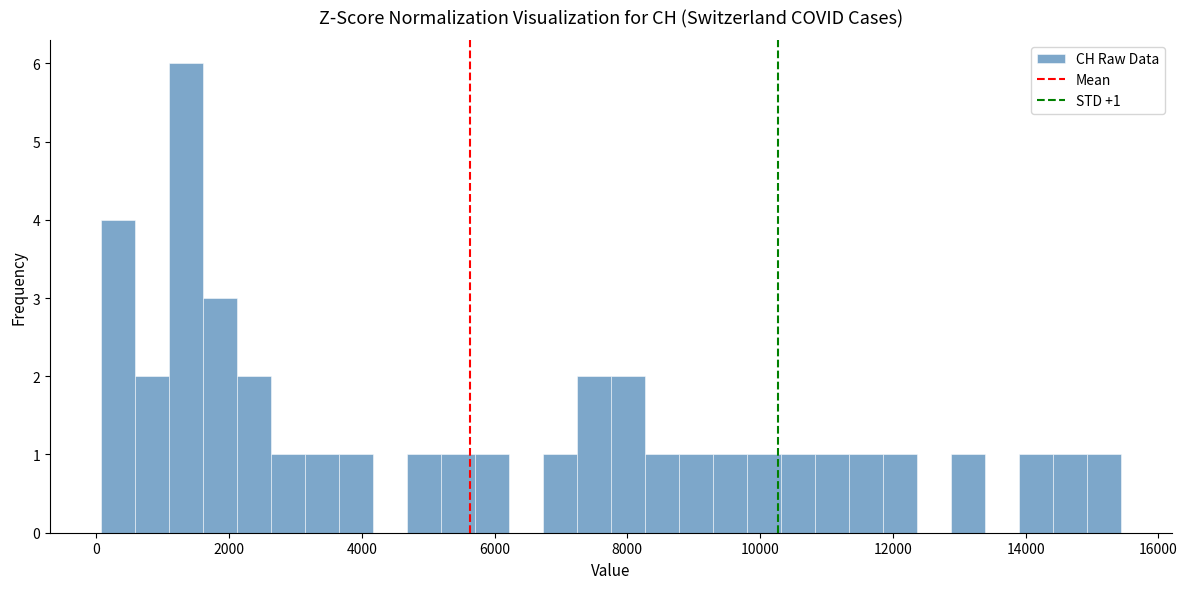

Read against the x-axis, roughly where is the centre of the tallest bar?

1400